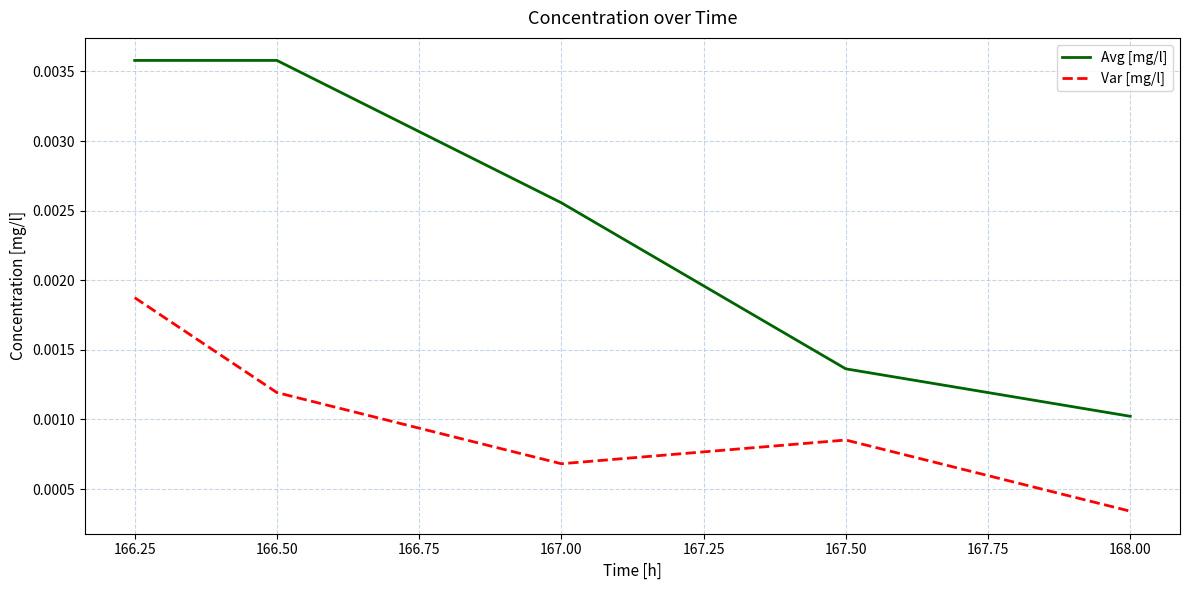

What position from the left is 167.50?

4